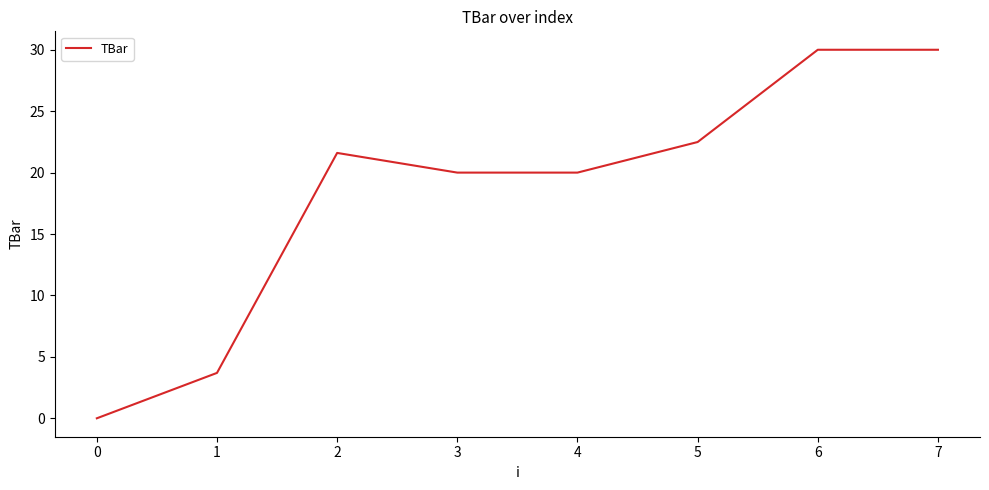

How many values exceed 21?

4